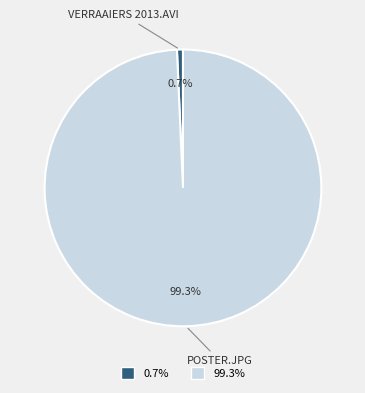

Which slice is the smallest?

0.7%